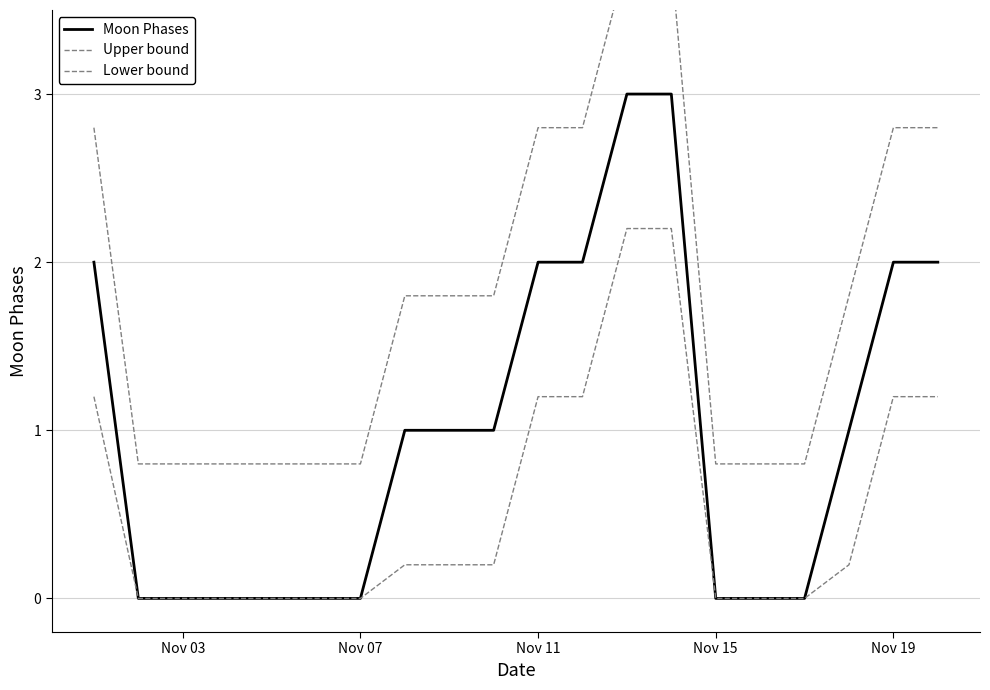

What are all the series names shown in the legend?

Moon Phases, Upper bound, Lower bound